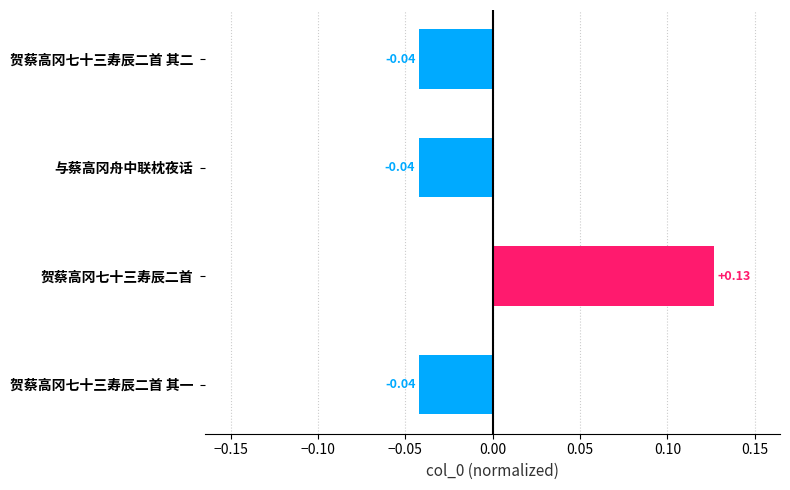

What is the change in value from 与蔡高冈舟中联枕夜话 to 贺蔡高冈七十三寿辰二首?

+0.2